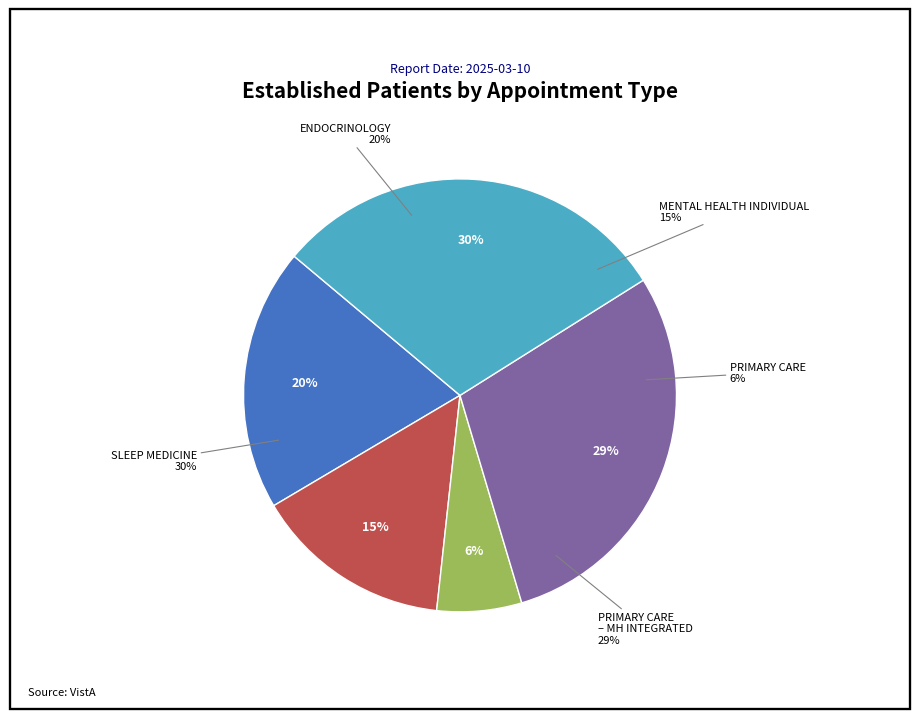

What is the largest slice in the pie chart?

SLEEP MEDICINE